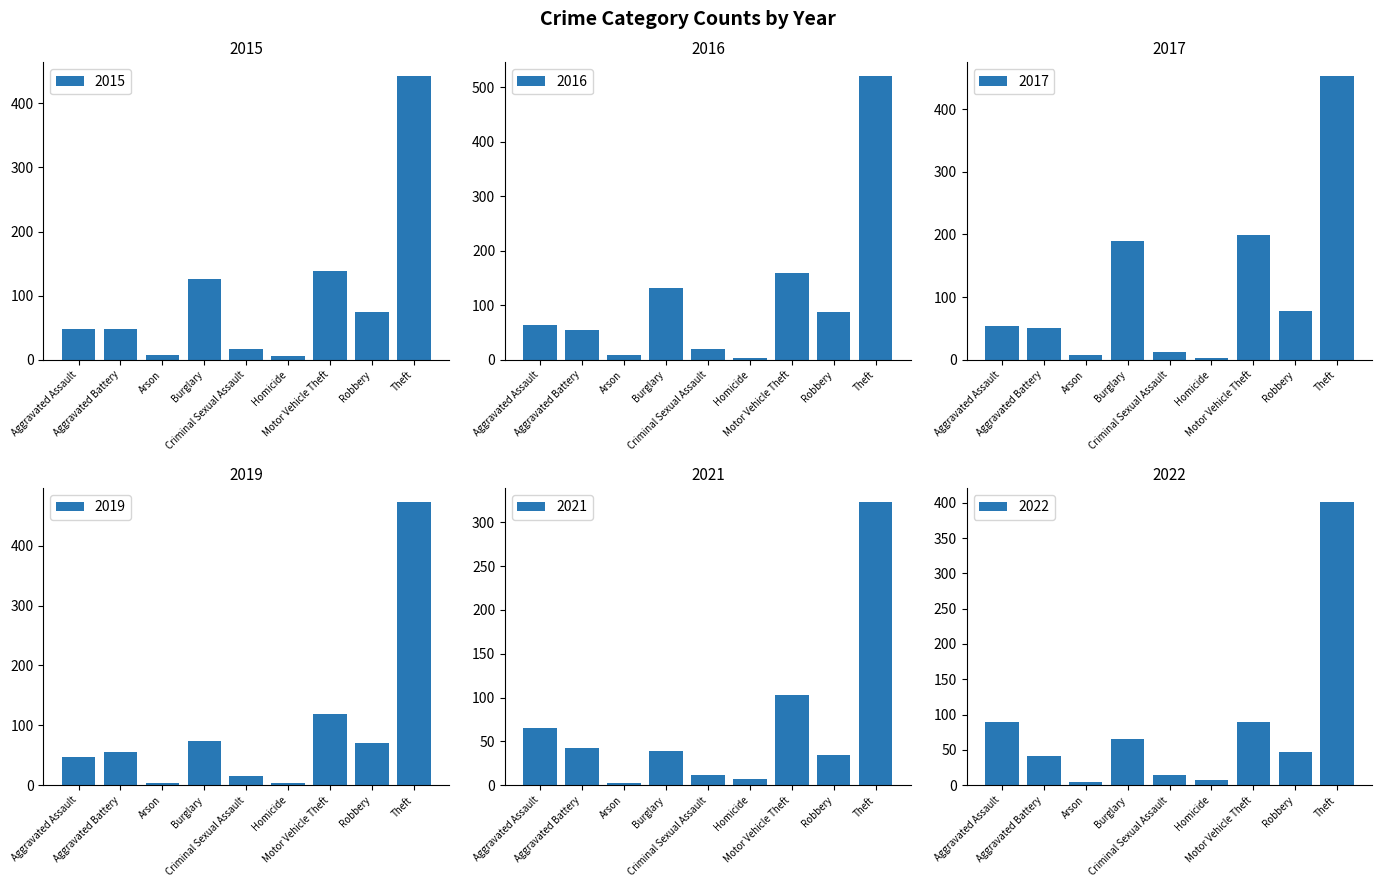

The value of 2016 at Criminal Sexual Assault is 20. True or false?

True